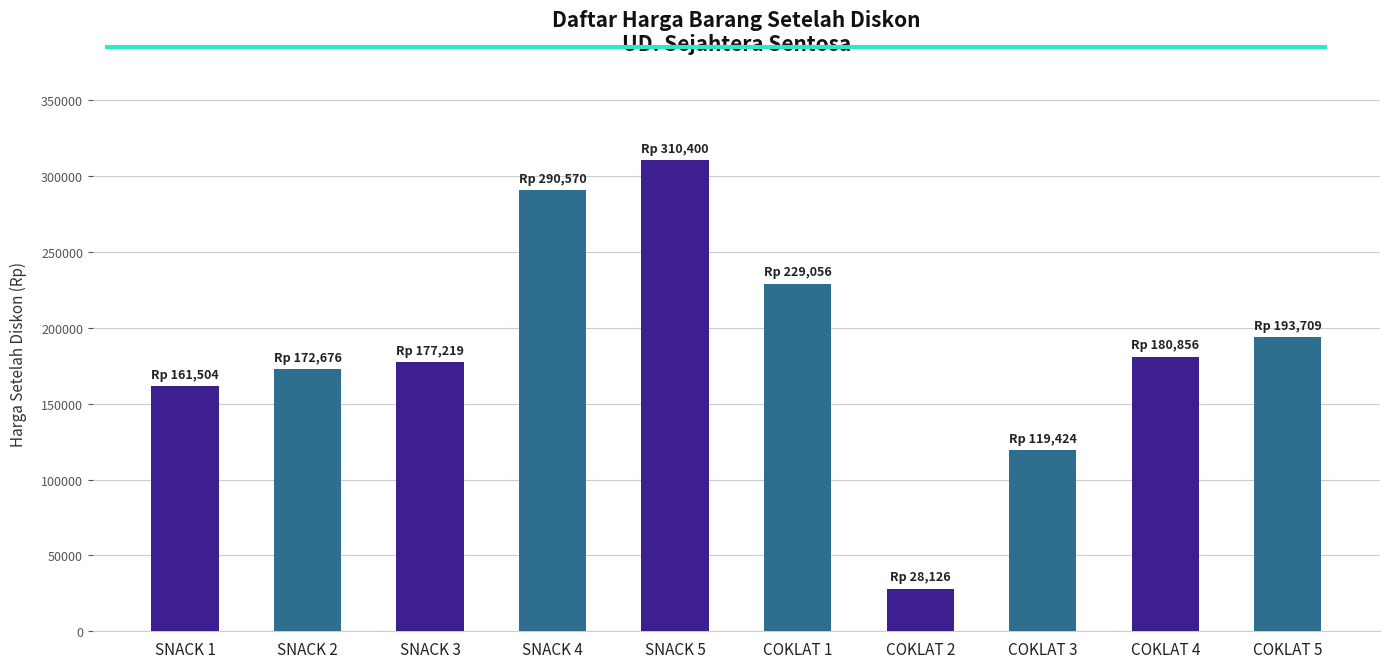

What is the label of the 2nd bar from the right?

COKLAT 4